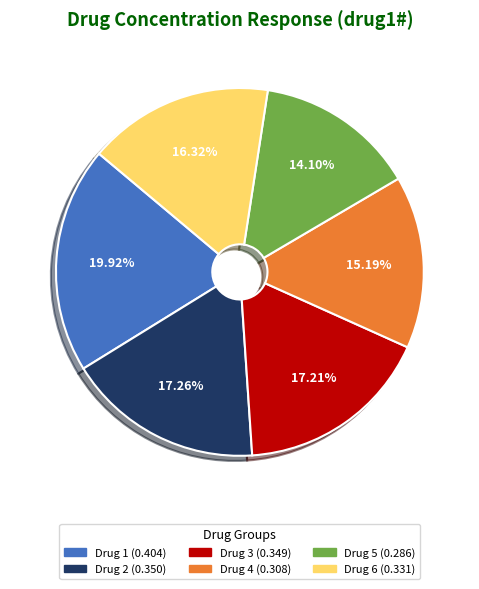

Does any single category account for the majority?

No